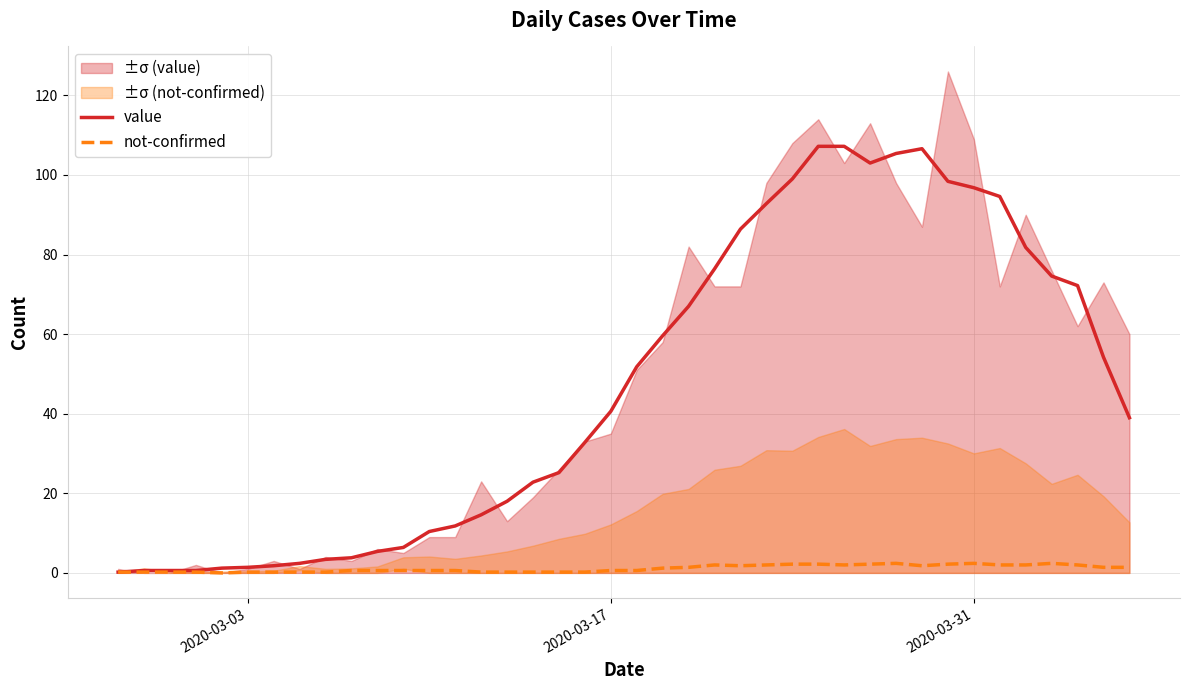

What are all the series names shown in the legend?

value, not-confirmed